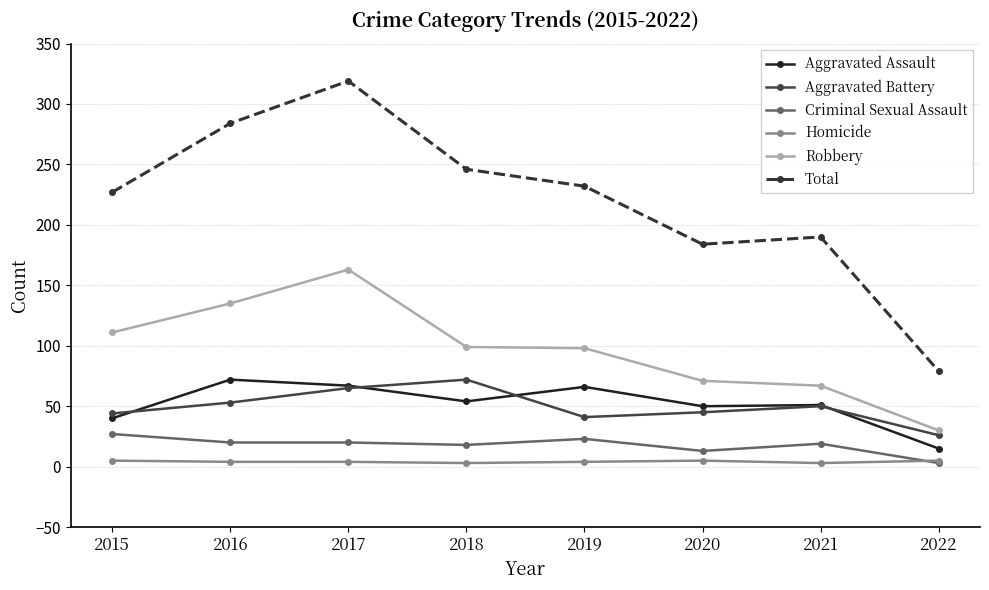

How many data points in Aggravated Battery are less than 50?

4